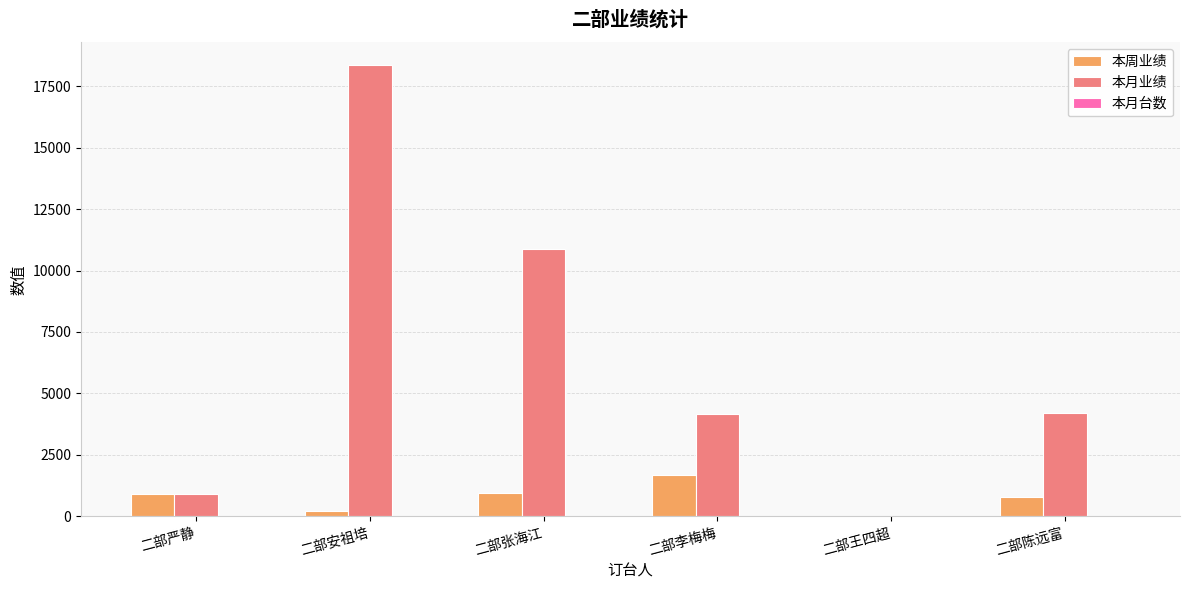

At which category is the sum across all series the highest?

二部安祖培